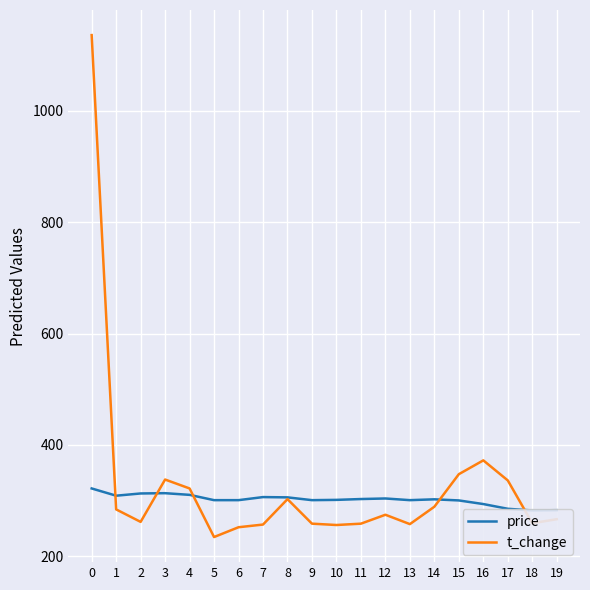

How many lines are shown in the chart?

2